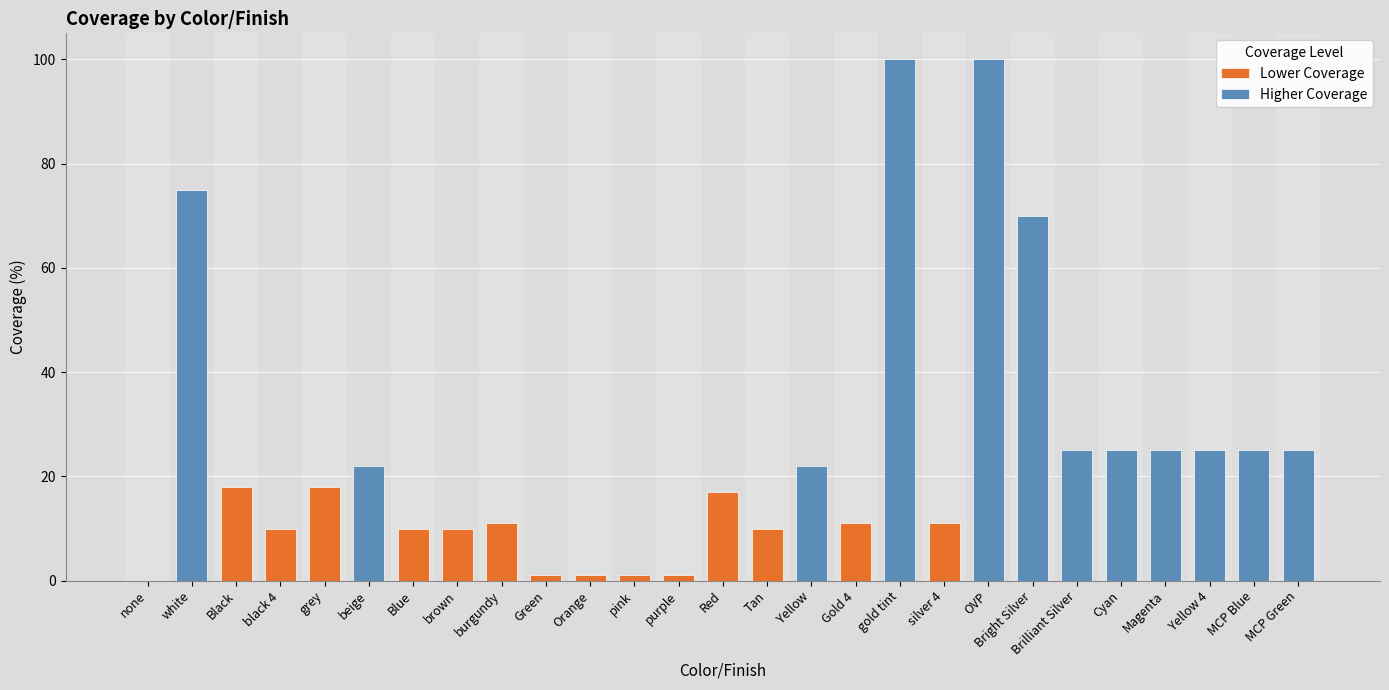

How many categories are shown in the chart?

27